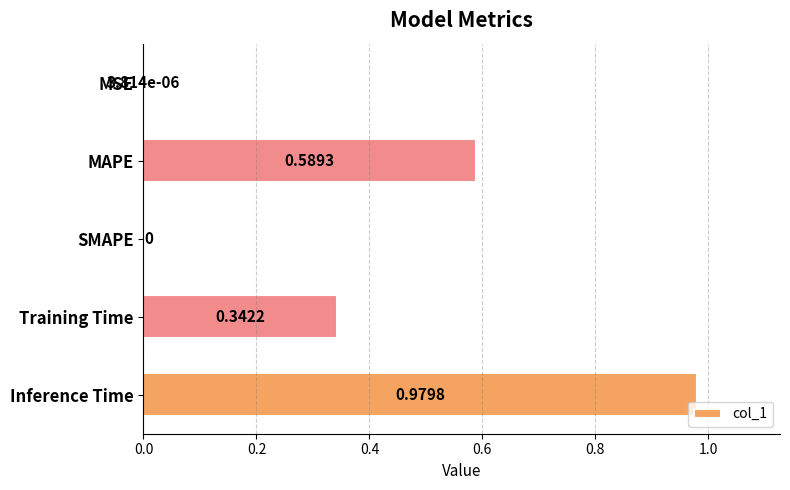

How many data points are above 0?

4